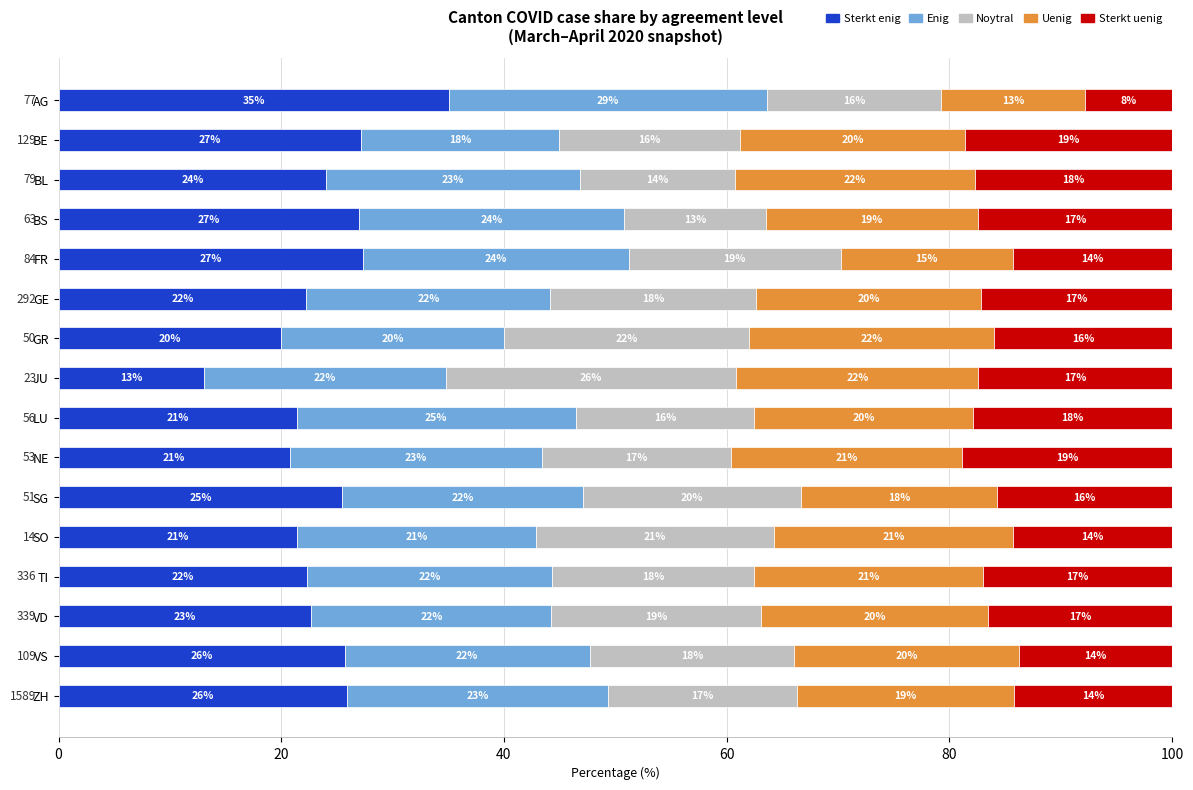

What is the approximate value of Sterkt enig at TI?

22.3